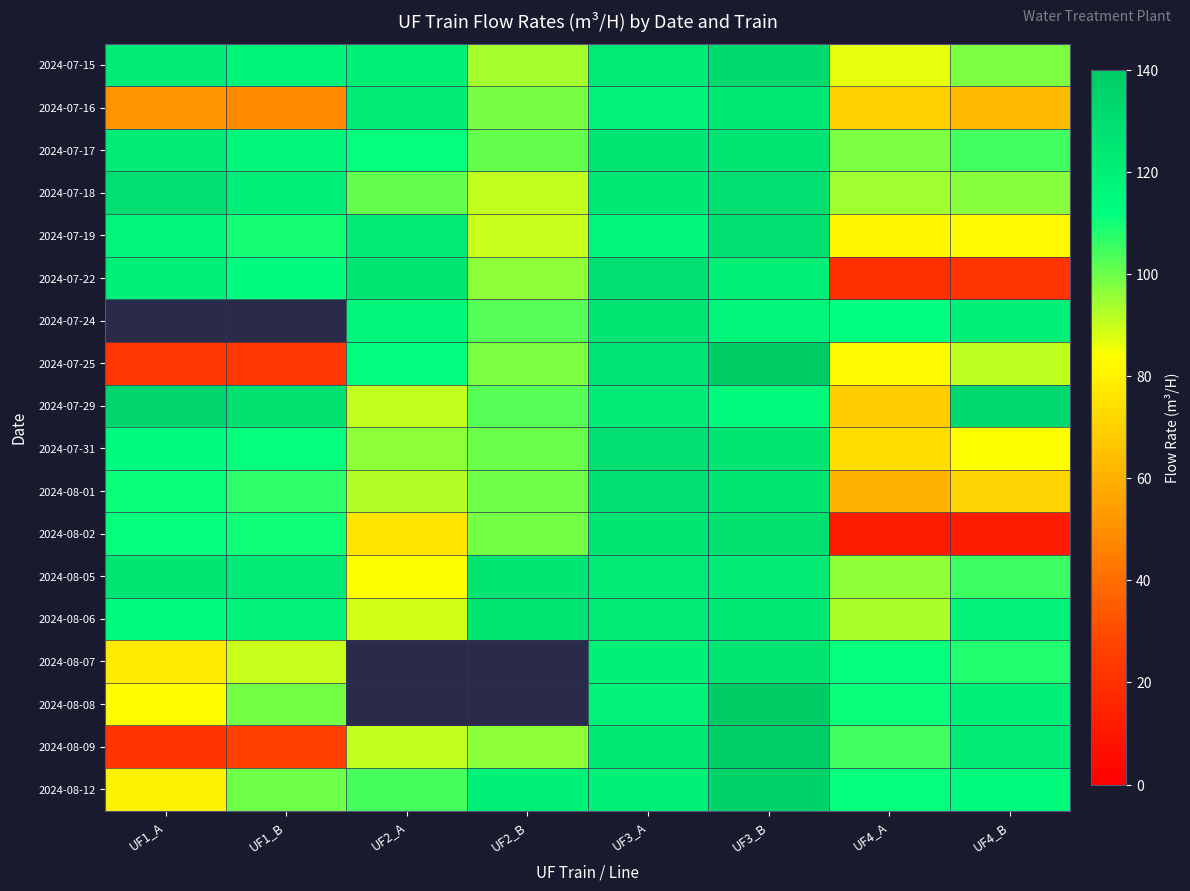

Between UF1_B and UF2_B, which series saw the biggest shift?

2024-07-25